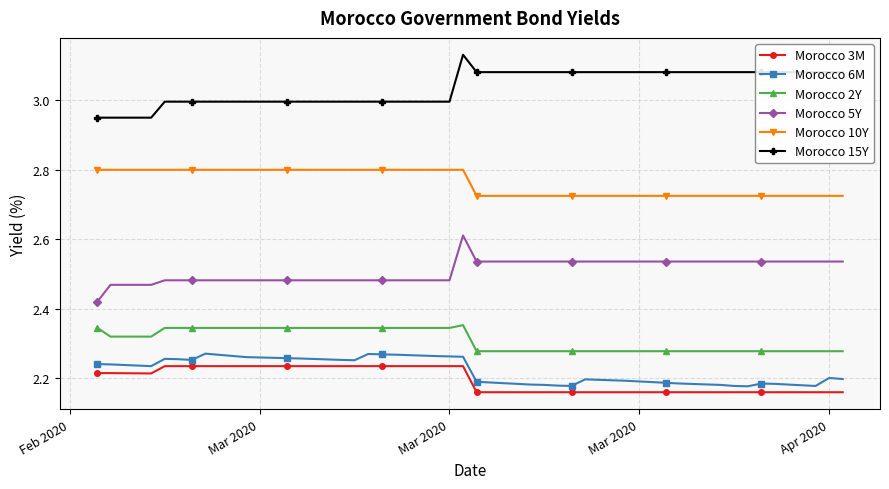

Rank the series by their maximum value, from highest to lowest.

Morocco 15Y, Morocco 10Y, Morocco 5Y, Morocco 2Y, Morocco 6M, Morocco 3M